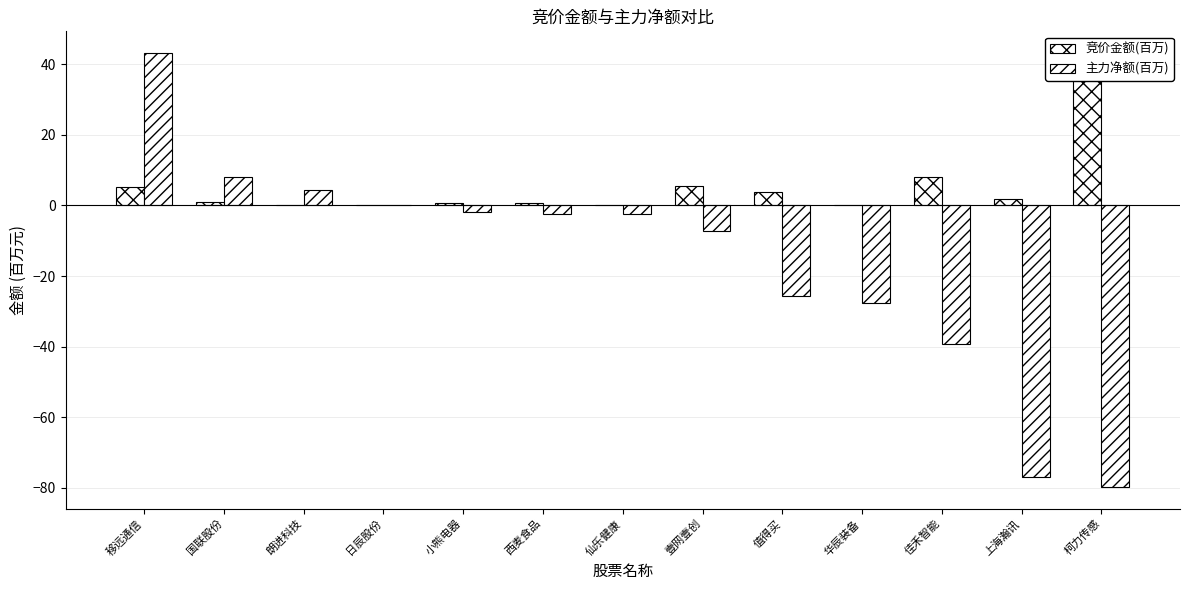

What is the sum of all 竞价金额(百万) values?

65.9